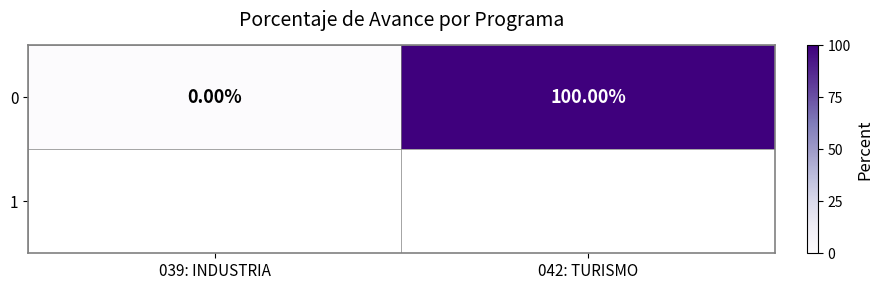

What is the average value?

50